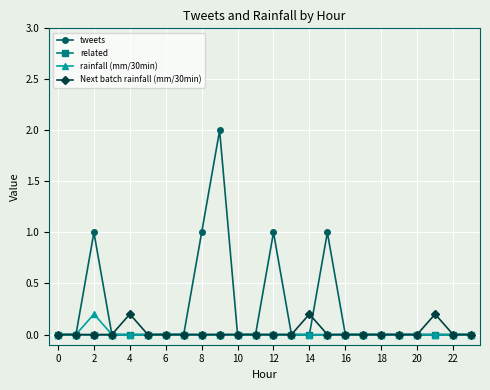

How many data points does each series have?

24